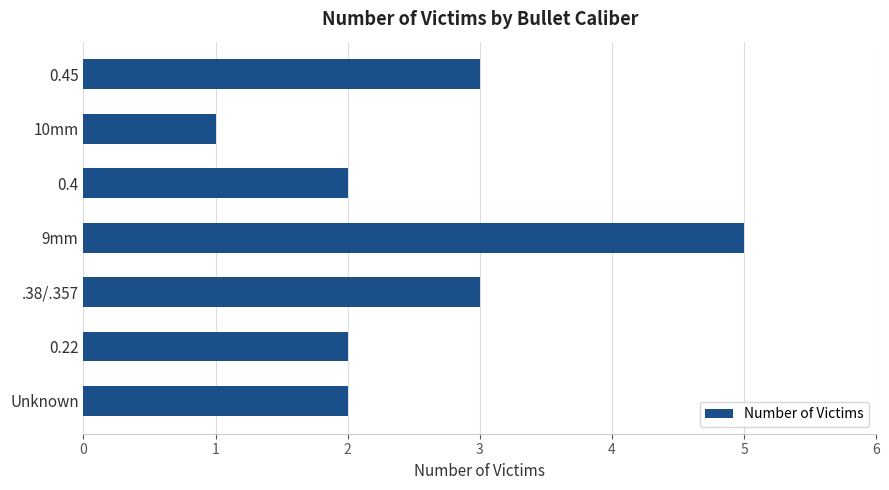

Reading bottom to top, what are all the values shown in this chart?

2	2	3	5	2	1	3